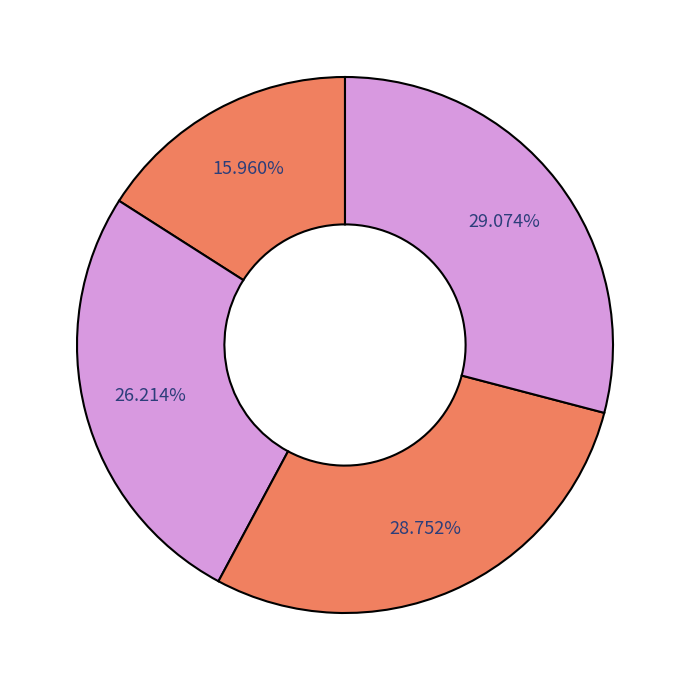

How many segments does this pie chart have?

4